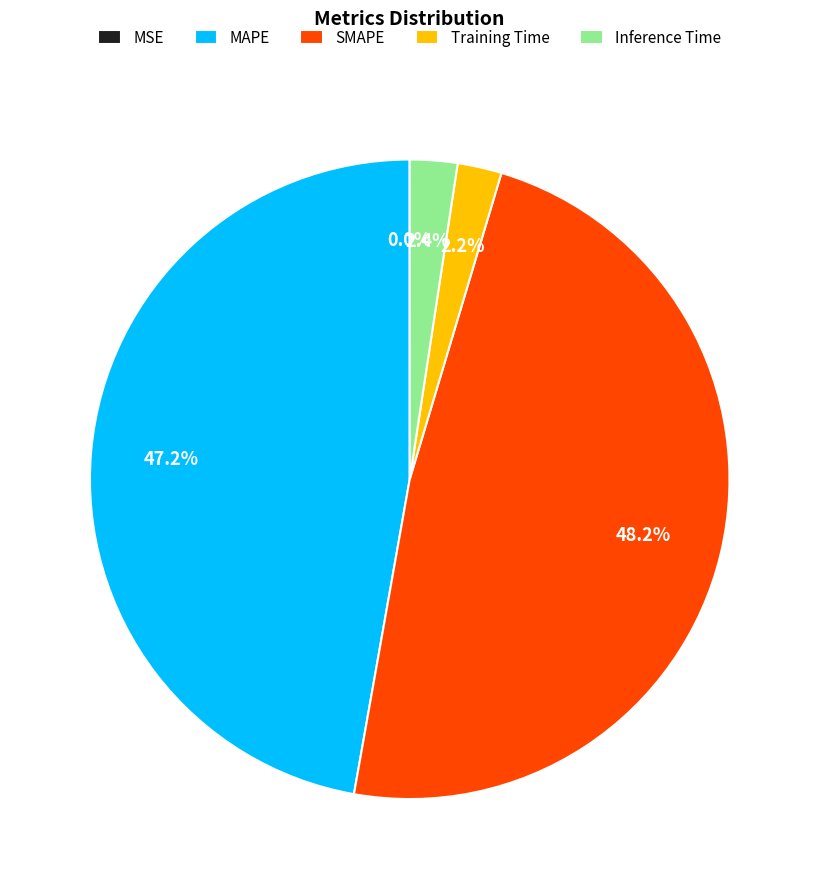

Which has a higher value, Inference Time or MAPE?

MAPE